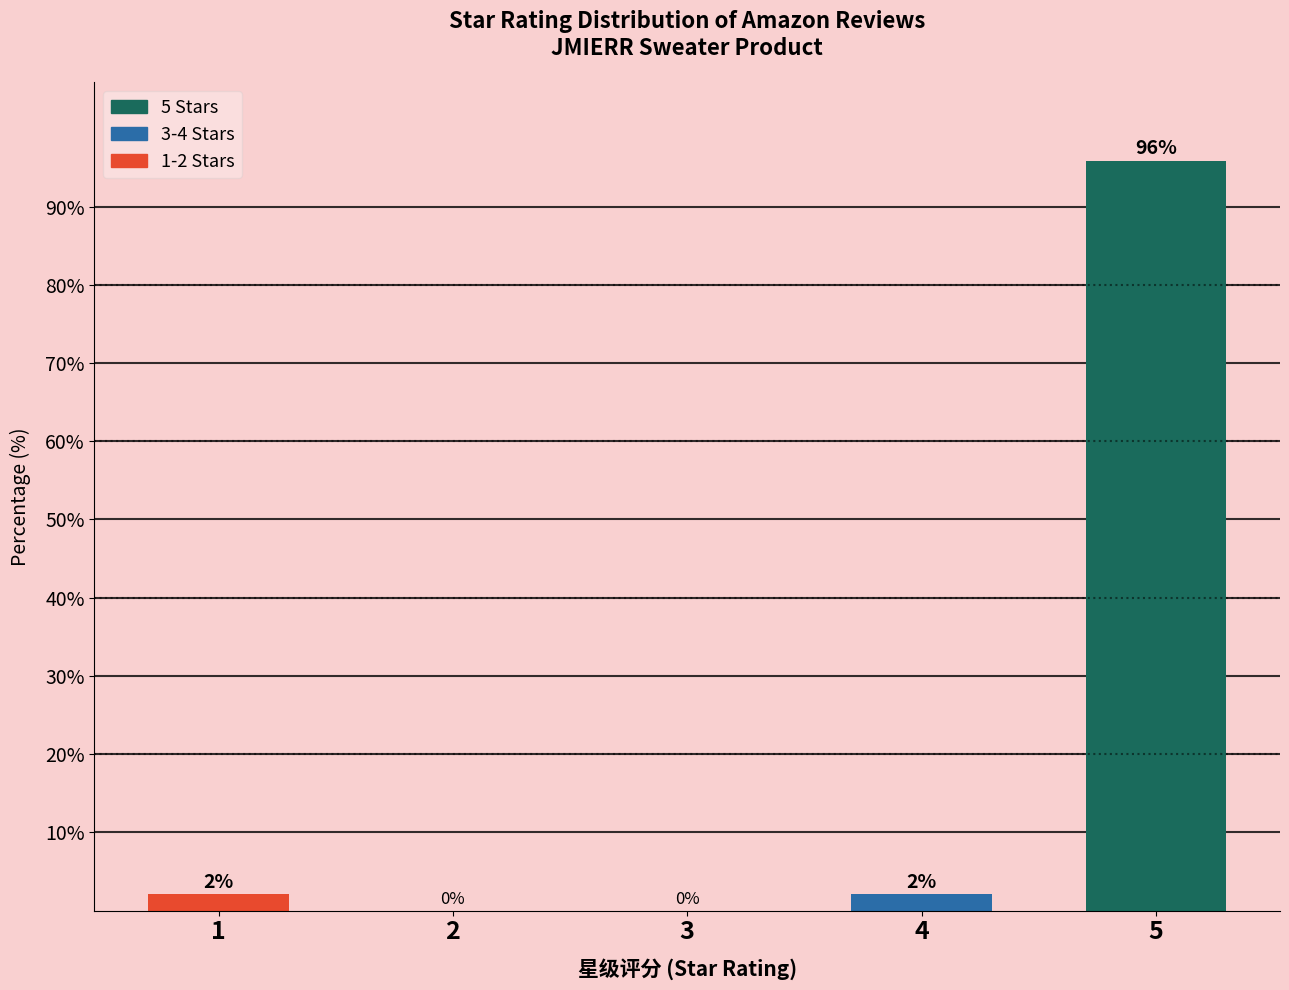

The chart shows a value of -32.6 at 3. True or false?

False